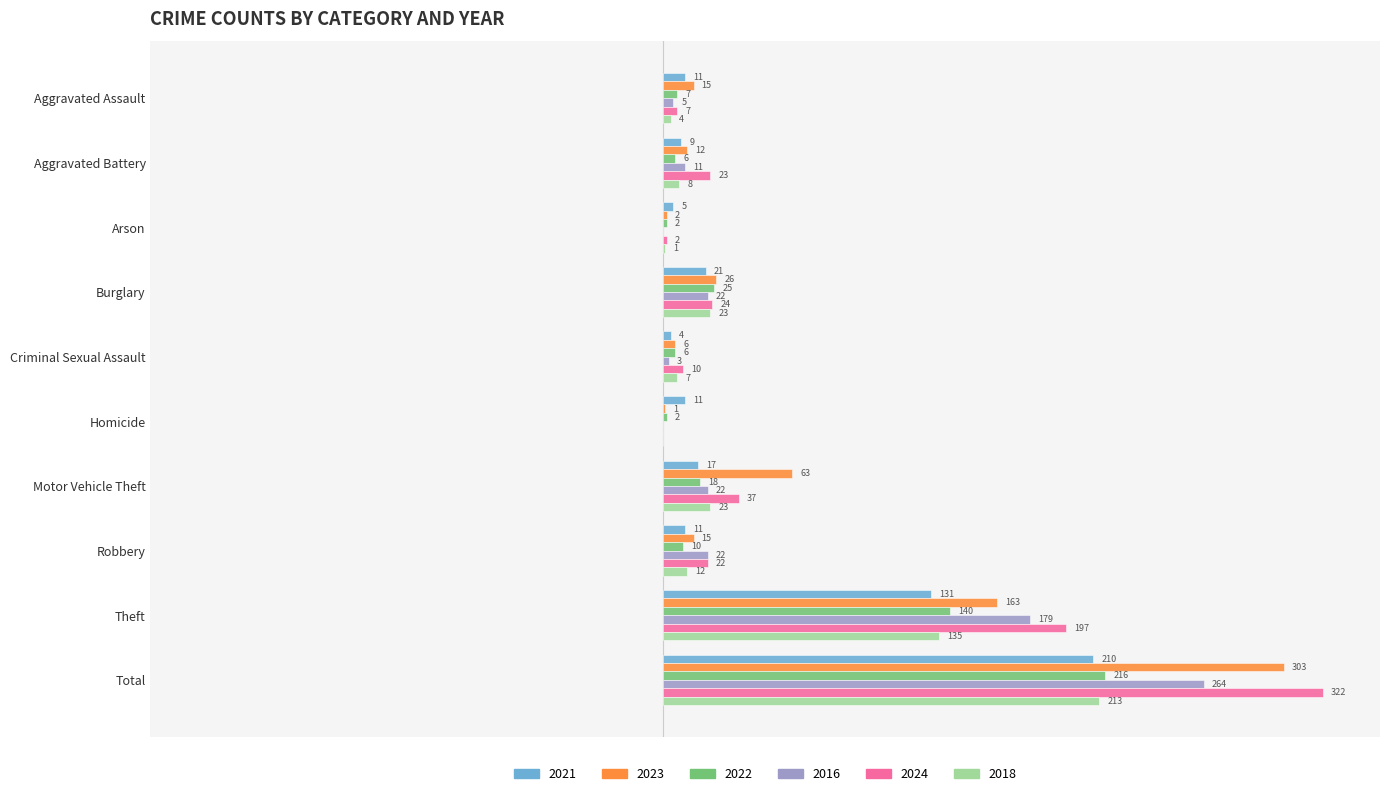

Is the value of 2023 at Total greater than the value of 2016 at Motor Vehicle Theft?

Yes